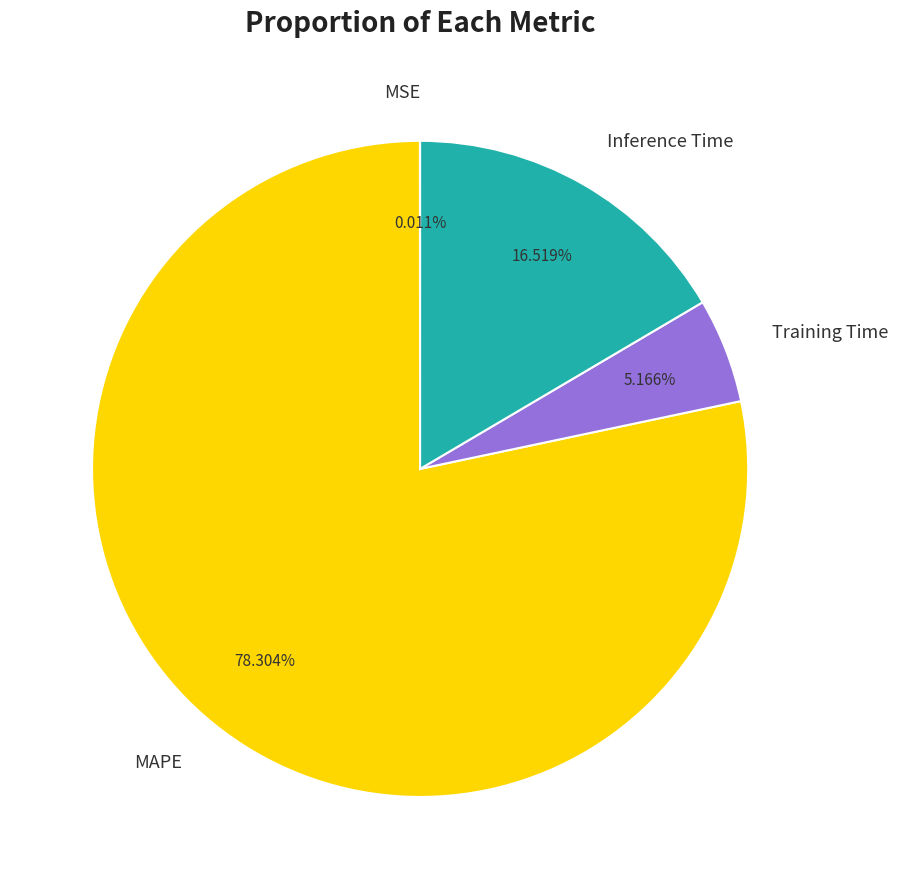

To the nearest percent, what percentage of the pie is MAPE?

78%